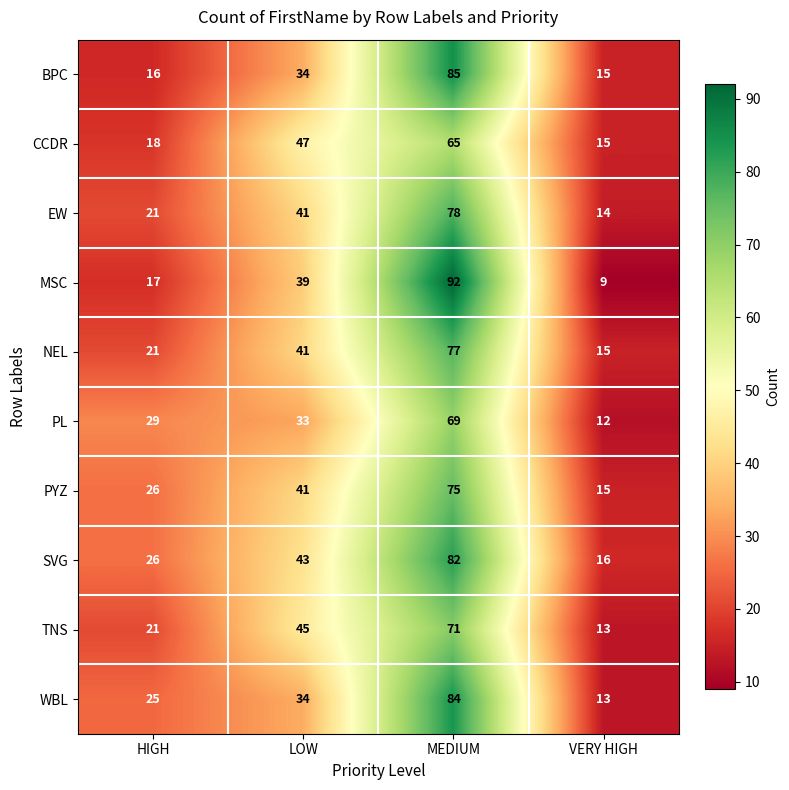

What is the maximum value shown in the chart?

92